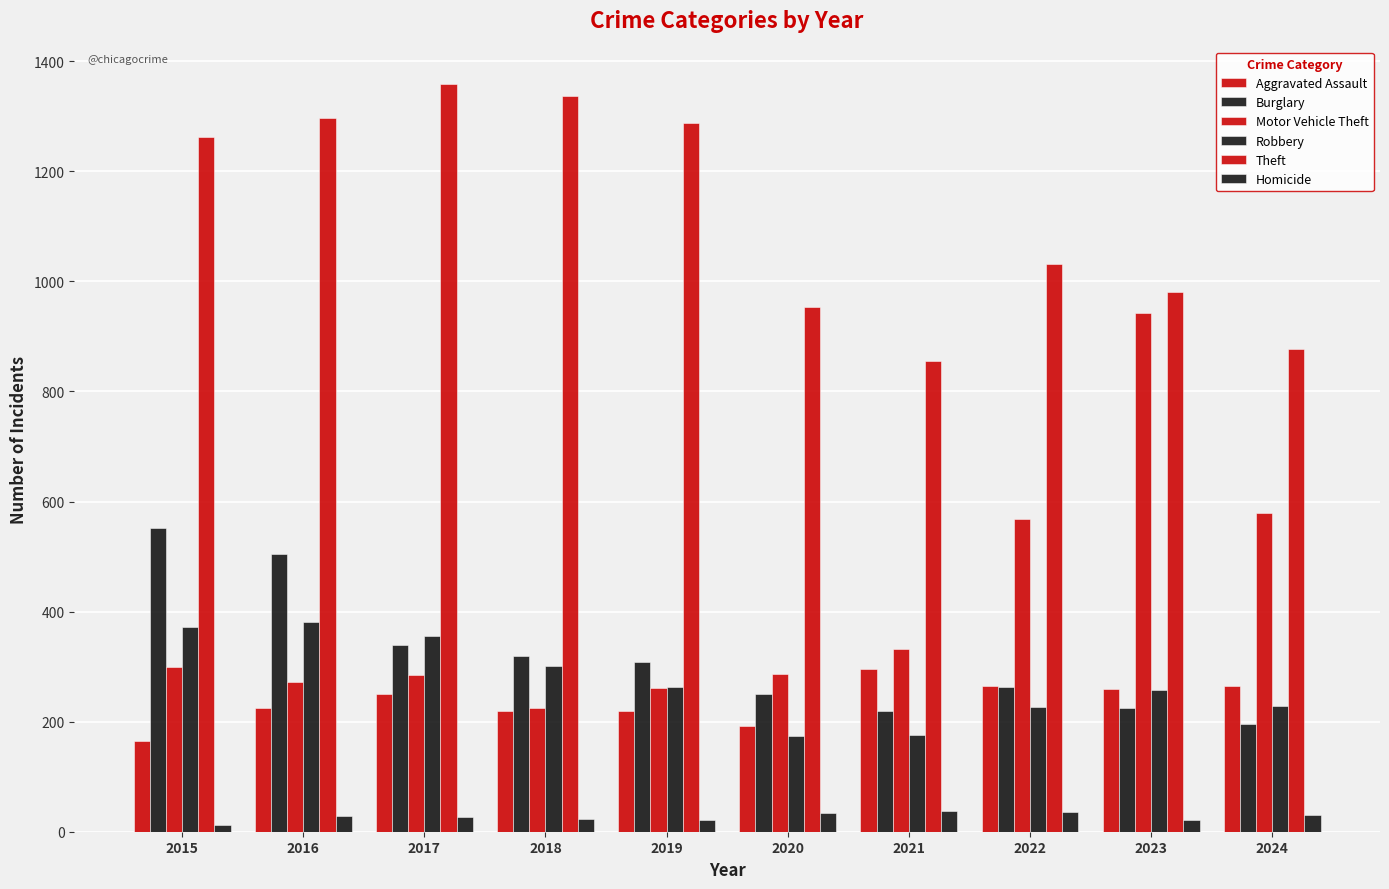

Count the number of data series in this chart.

6